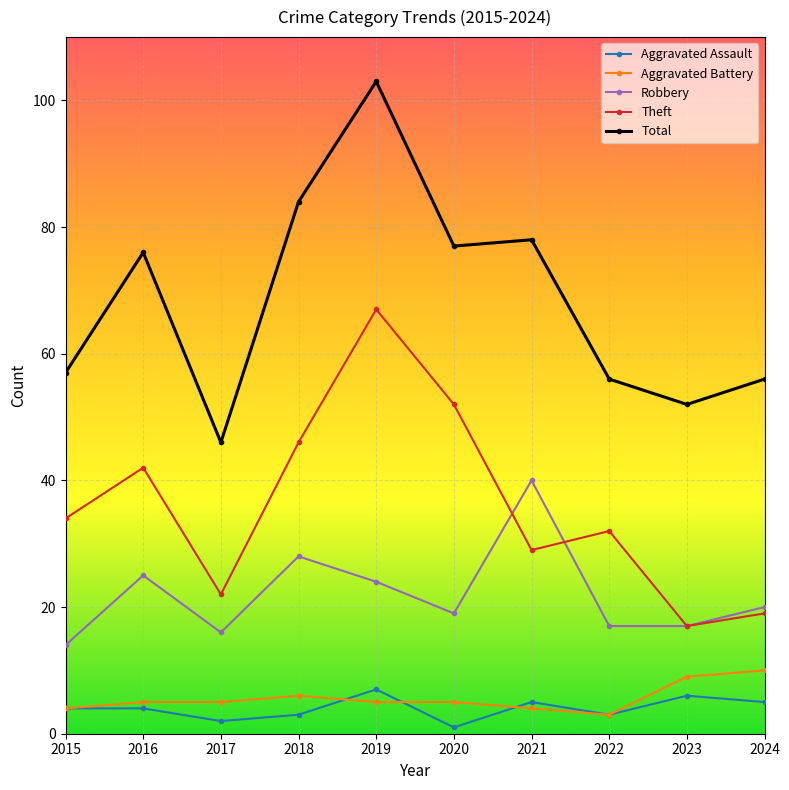

At which label does Aggravated Assault reach its peak?

2019